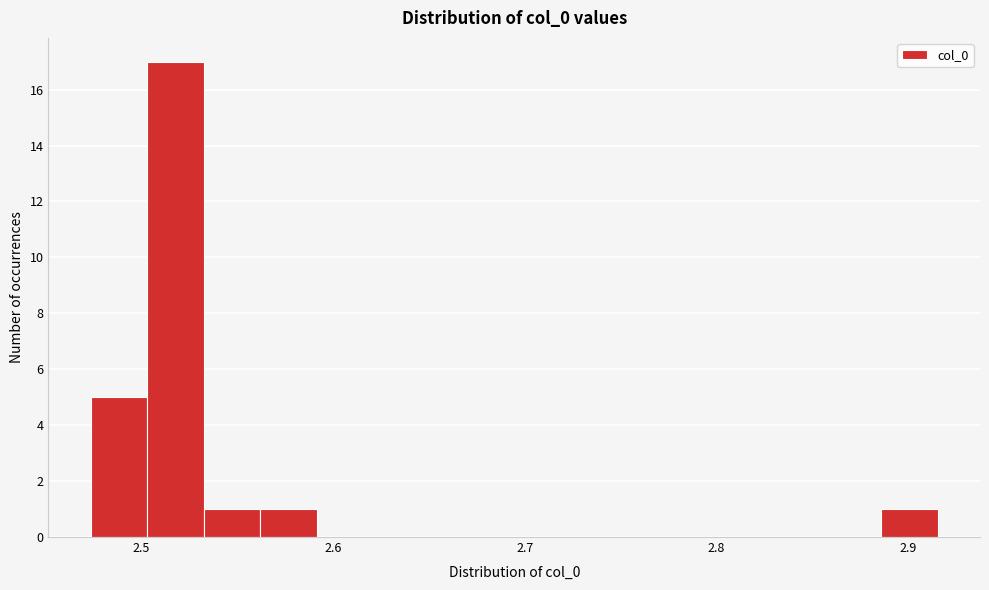

Around what value on the x-axis is the tallest bar? Give the approximate position of its centre, as read against the axis.

2.52